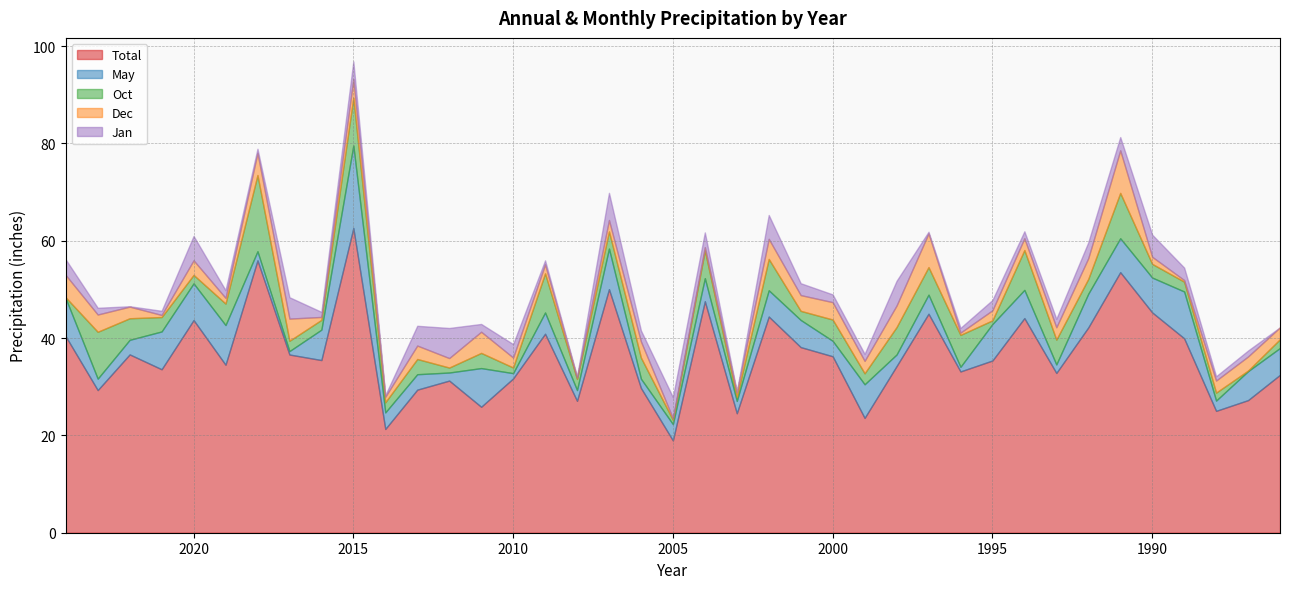

Which series has the largest total across all categories?

Total